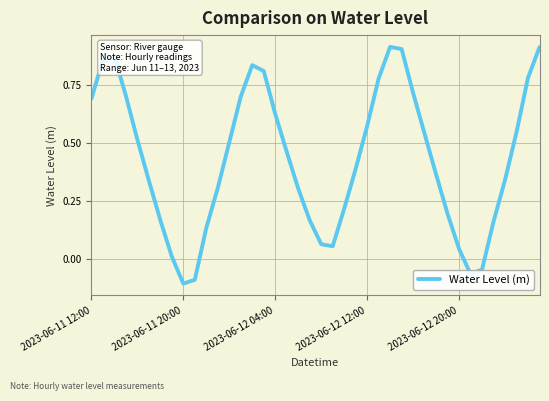

What is the difference between the maximum and minimum values?

1.0